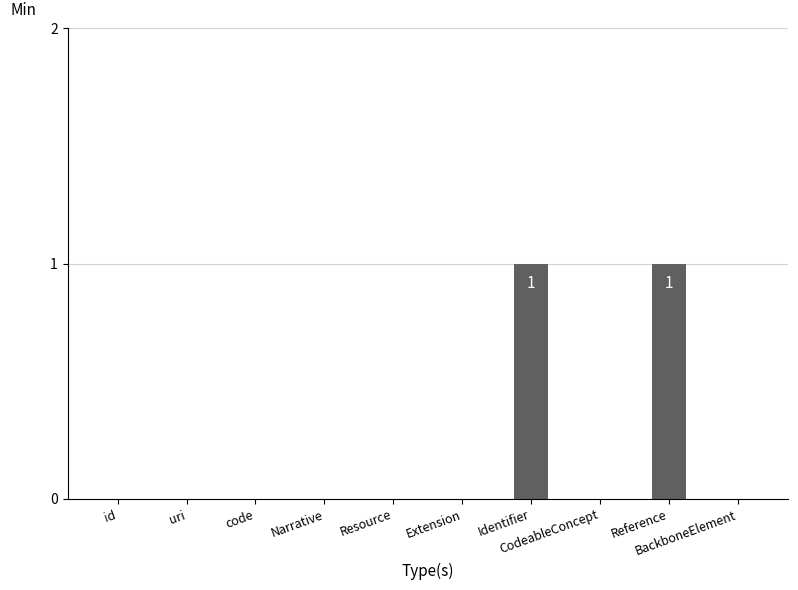

Reading right to left, extract all data points from this chart.

BackboneElement=0	Reference=1	CodeableConcept=0	Identifier=1	Extension=0	Resource=0	Narrative=0	code=0	uri=0	id=0